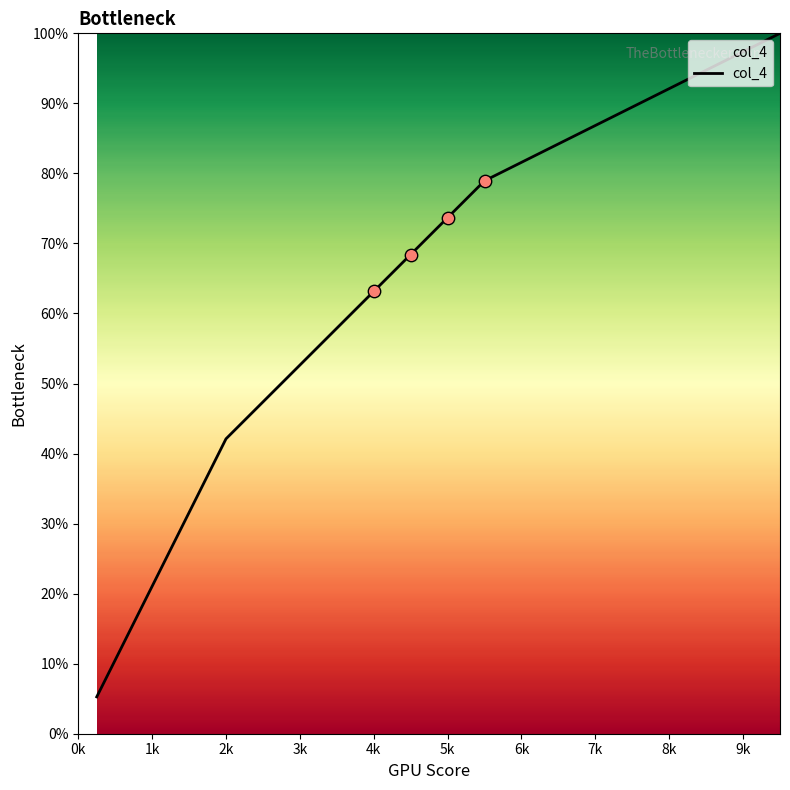

What is the difference between the maximum and minimum values?

94.7